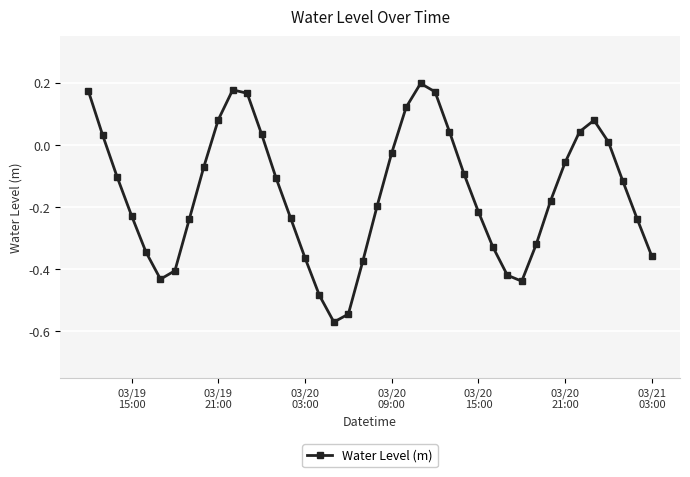

How many interior local valleys (lower than both neighbors) does the data have?

3